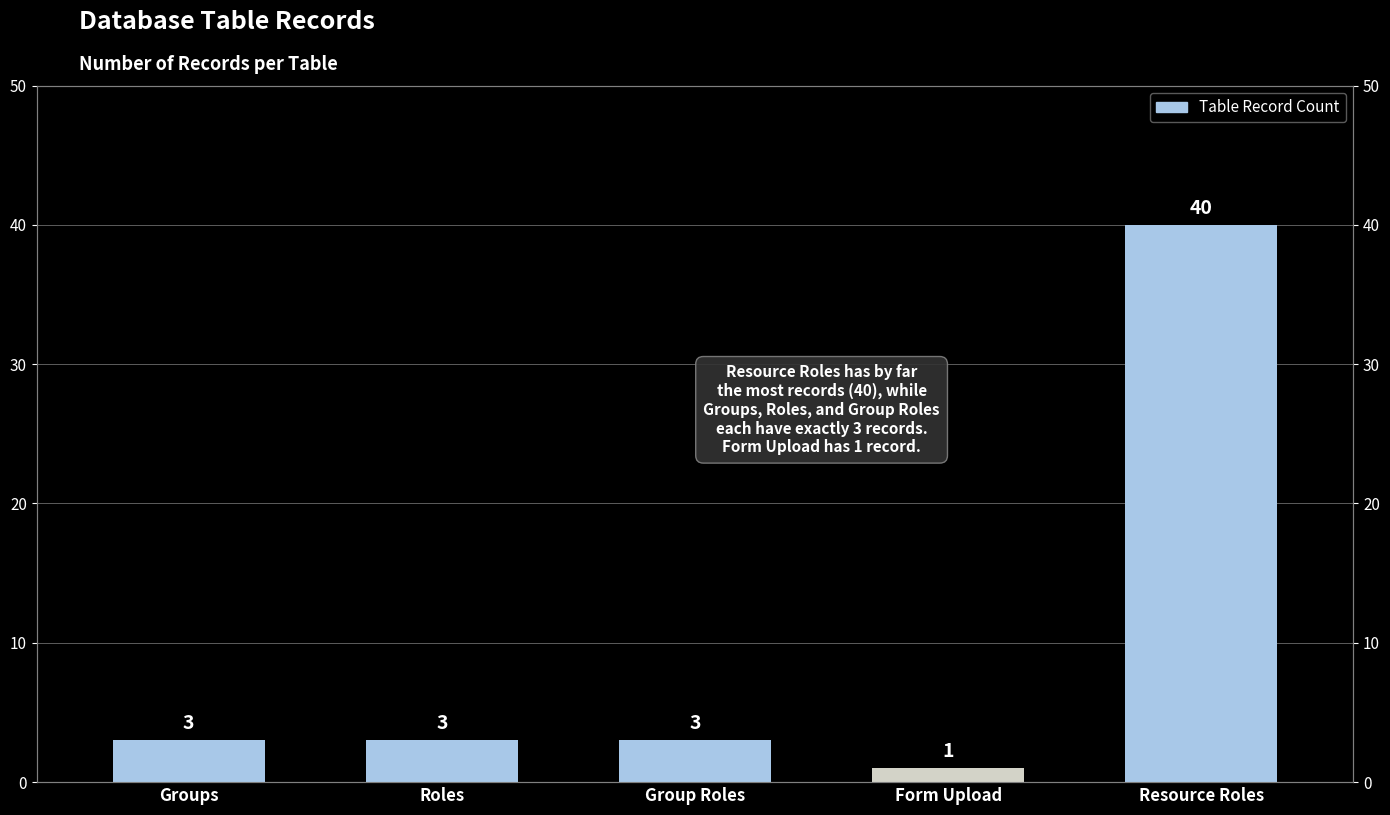

True or false: the data shows 20 at Resource Roles.

False